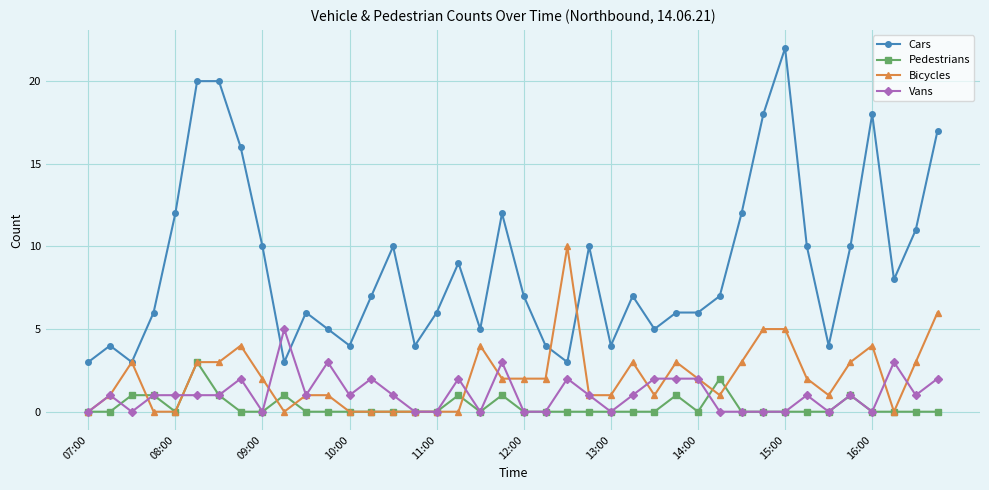

Which series has the largest total across all categories?

Cars